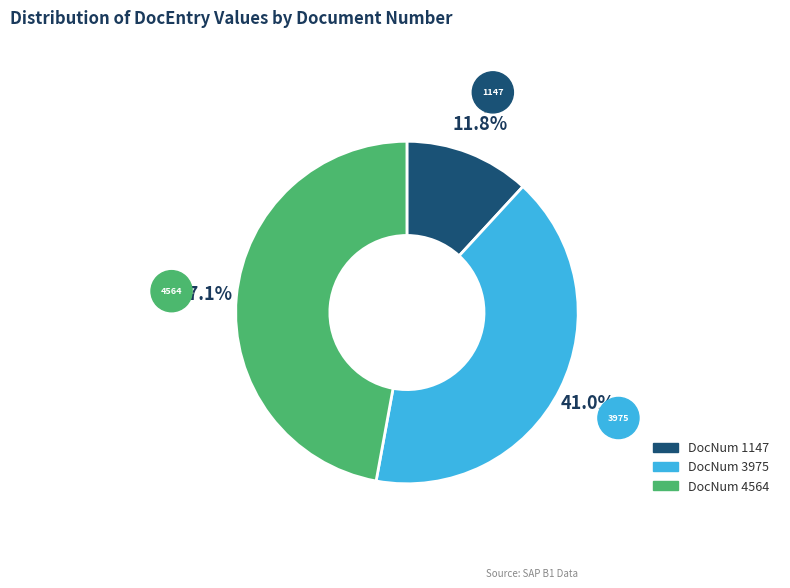

Does any single category account for the majority?

No